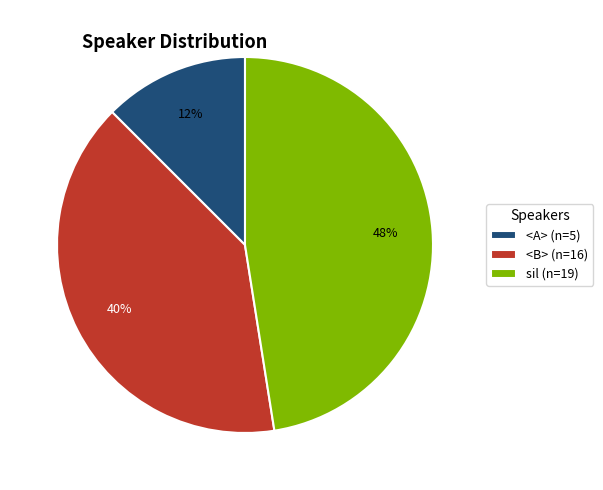

Is it true that <A> (n=5) is 12% of the pie?

True